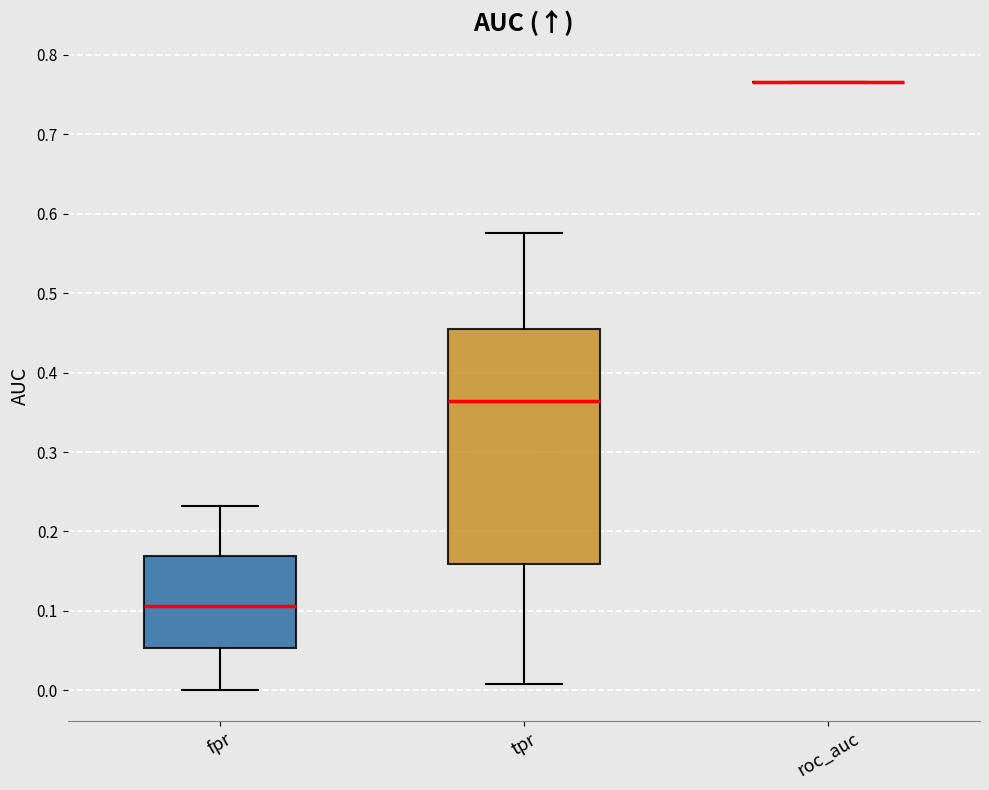

Where does the median line of the box for fpr sit on the y-axis? The values are not printed on the chart, so give them approximately, as read against the axis.

0.11